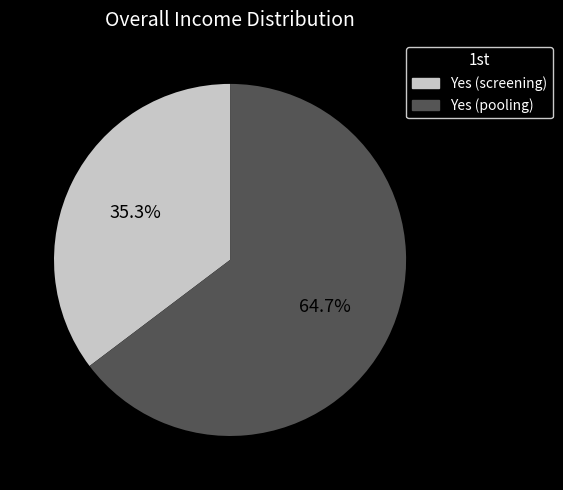

Count the number of slices in the pie.

2